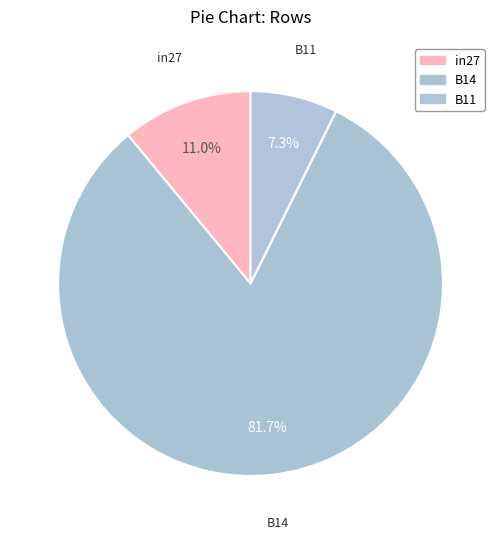

To the nearest percent, what is the average slice percentage?

33%